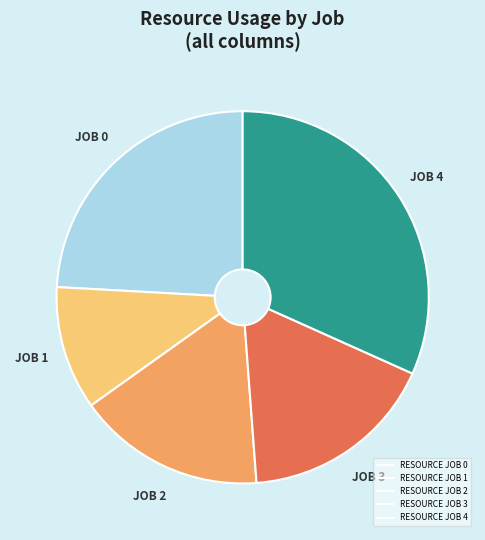

Is the sum of RESOURCE JOB 3 and RESOURCE JOB 4 greater than half?

No